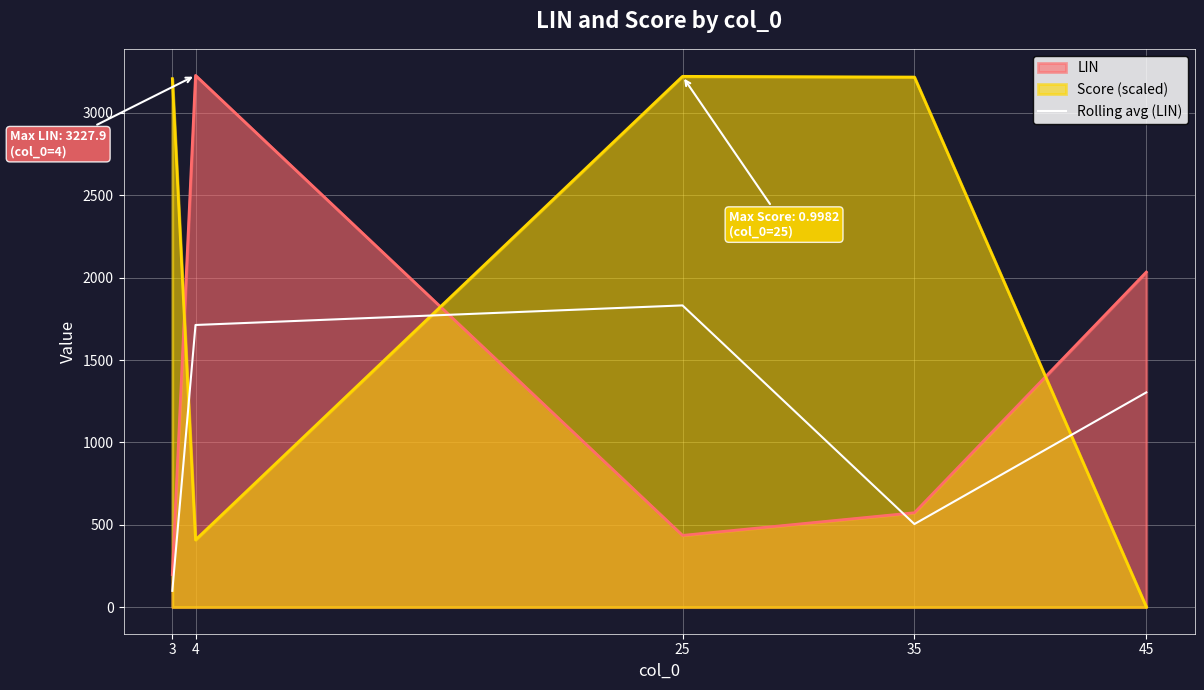

Reading left to right, list all the values displayed in this chart.

98.9	1712.9	1831.7	504.3	1303.5